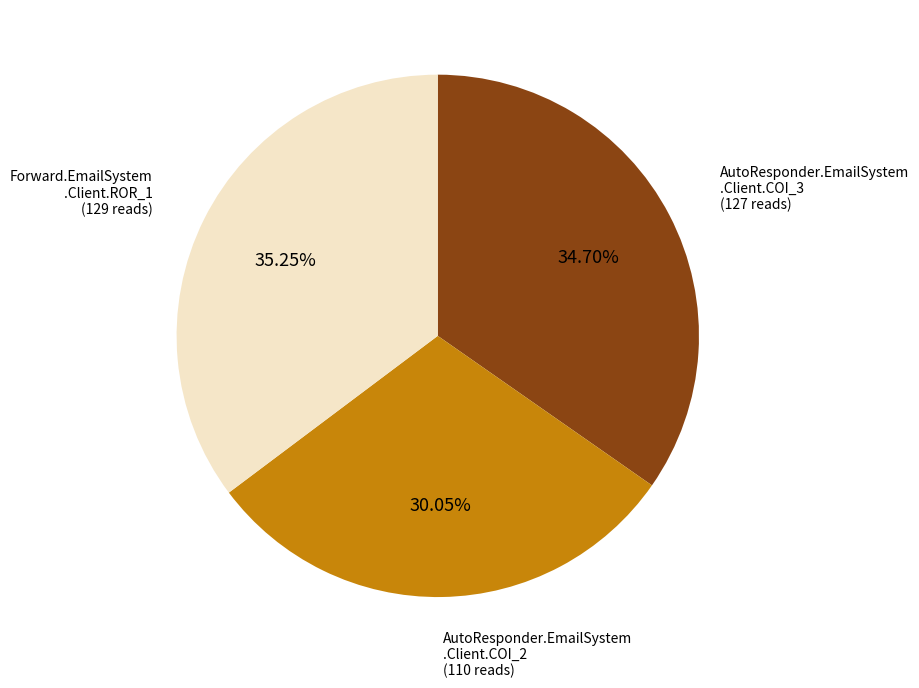

To the nearest percent, what is the average slice percentage?

33%